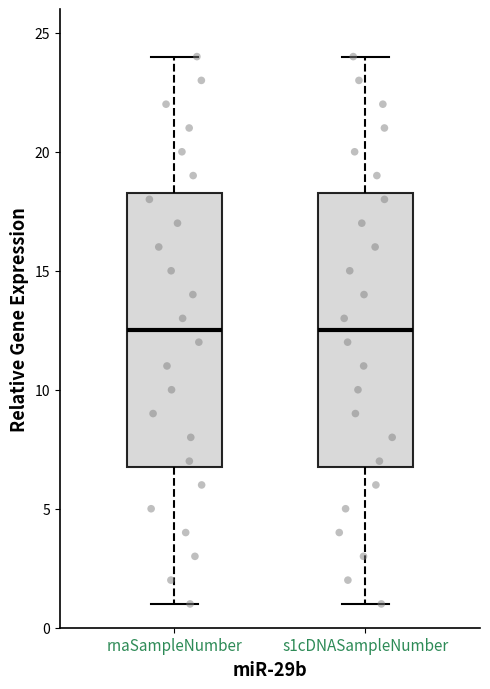

Where is the upper edge of the box for rnaSampleNumber on the y-axis? The values are not printed on the chart, so give them approximately, as read against the axis.

18.5